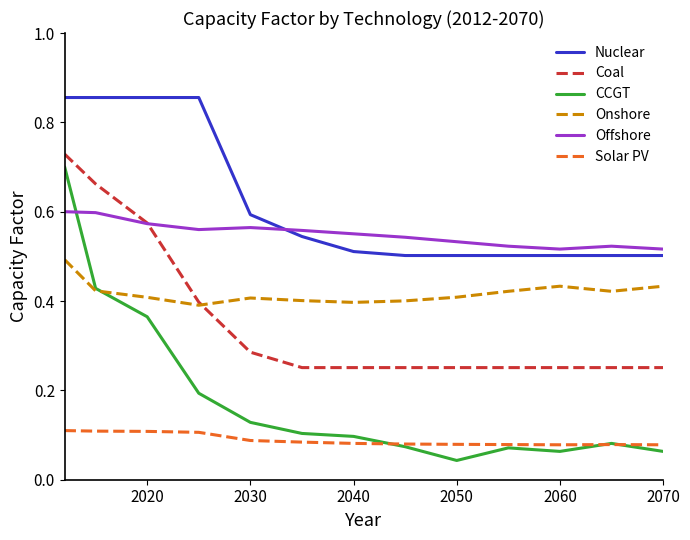

True or false: Nuclear and Solar PV intersect in this chart.

False